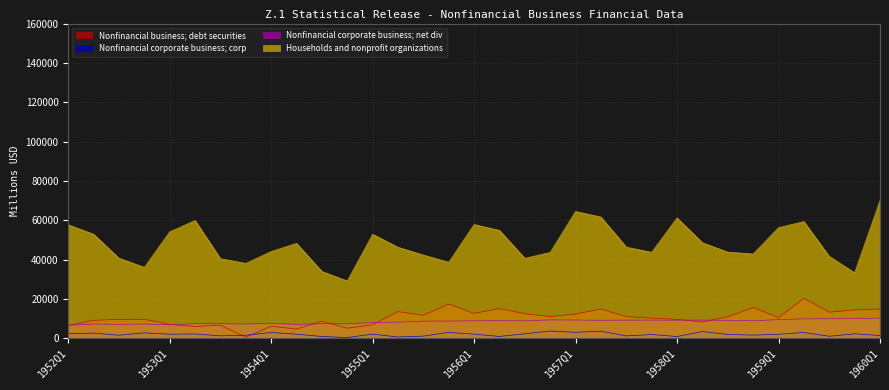

Between 1954Q4 and 1955Q2, which series saw the biggest shift?

Households and nonprofit organizations